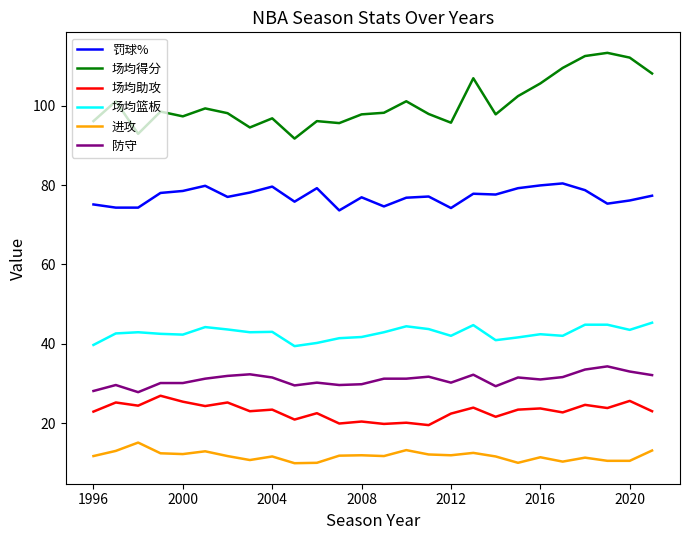

What is the difference between the maximum and minimum values in the 场均助攻 series?

7.4